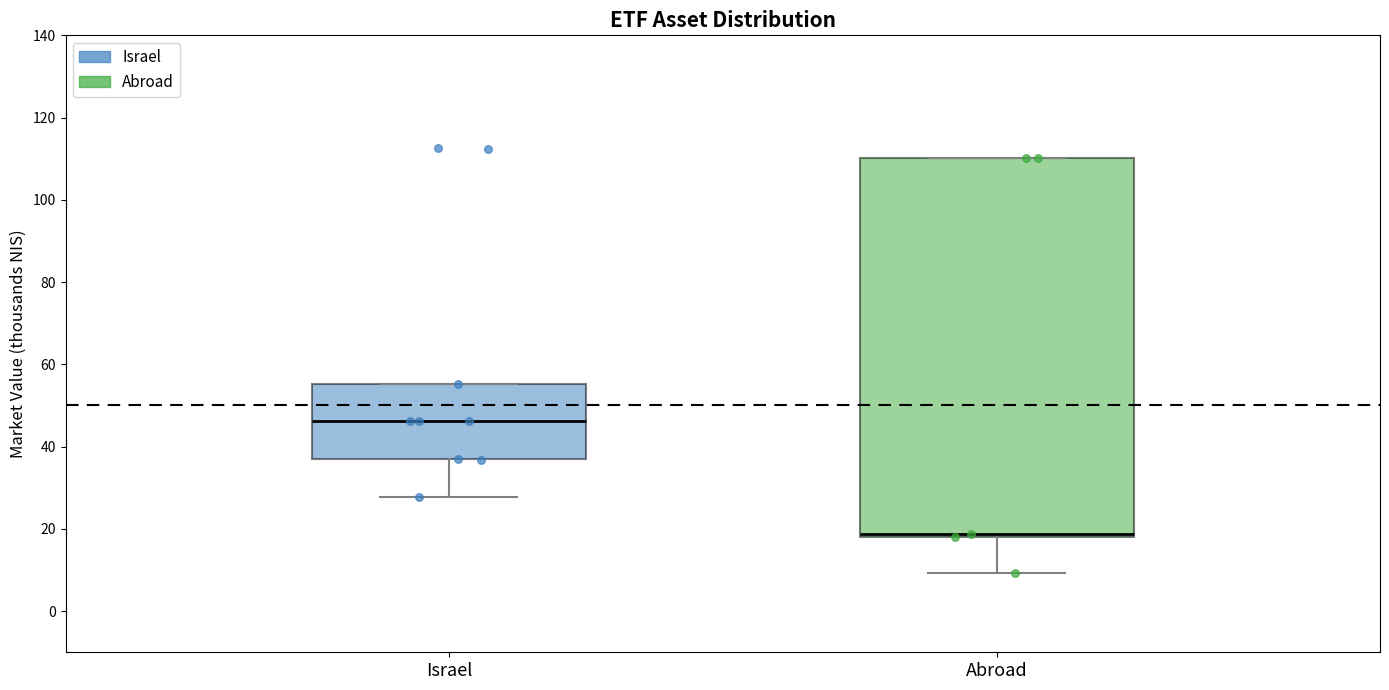

Reading left to right, transcribe this box plot: for each box, give where its median line is, the range the box spans, and where its two whiskers end, as read against the y-axis. The values are not printed on the chart, so give them approximately, as read against the axis.

Israel: median 46, box 38 to 56, whiskers 28 to 56
Abroad: median 18 (just above the box's lower edge), box 18 to 110, whiskers 10 to 110